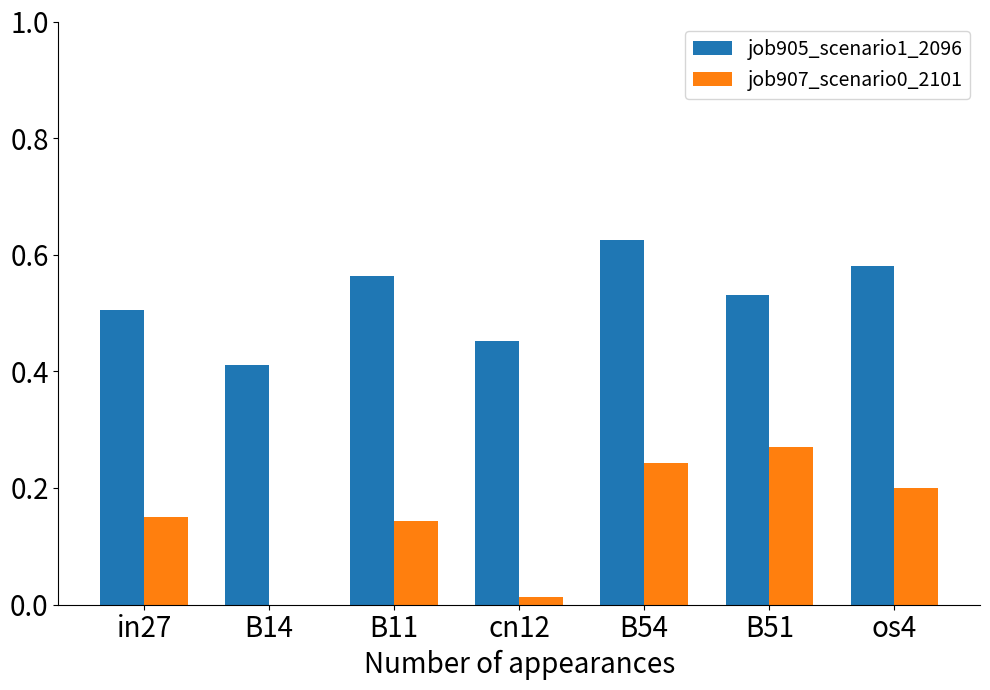

True or false: job905_scenario1_2096 has a value of 0.5 at cn12.

True